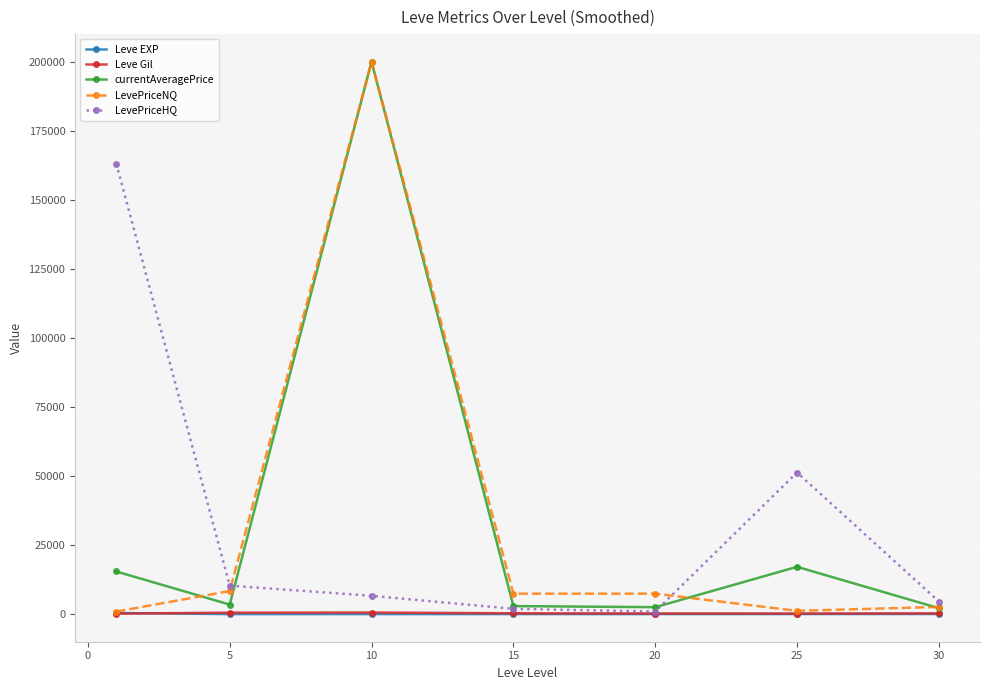

What is the value of the LevePriceNQ point at the 2nd from the left?

8358.5